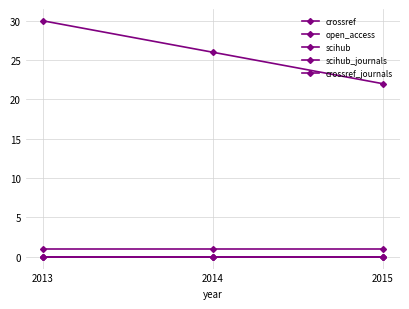

Does the chart have visible grid lines?

Yes